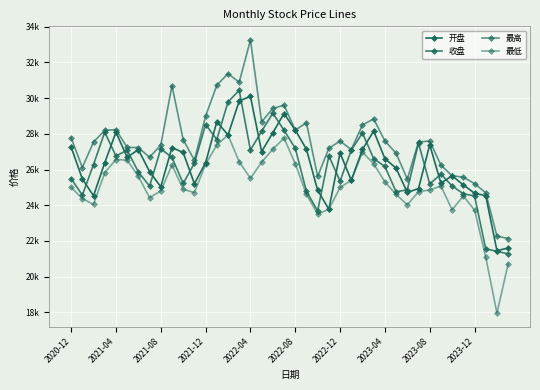

Is this an area chart (filled region under the line)?

No